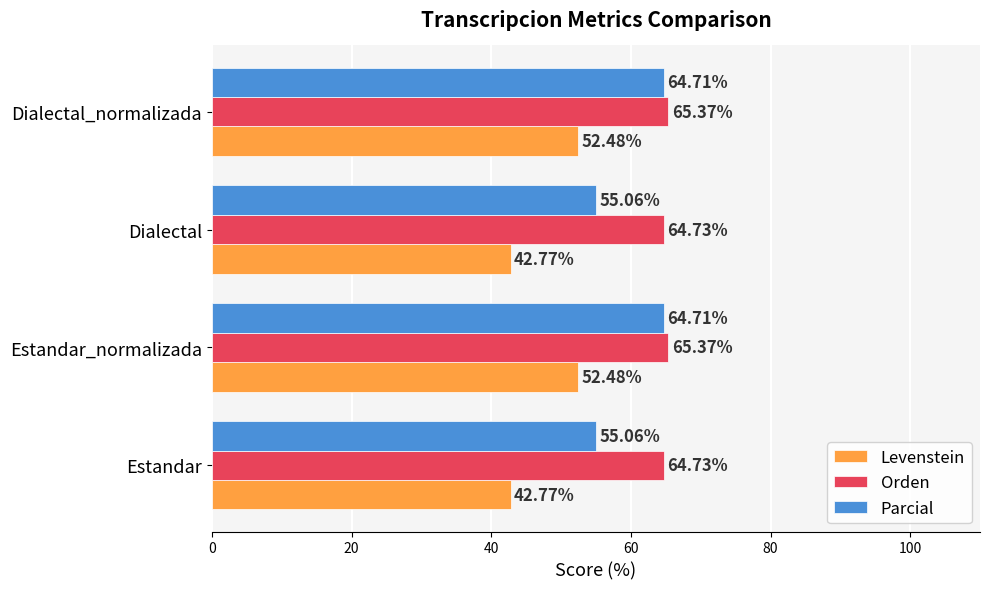

What is the lowest value of the Parcial series?

55.1